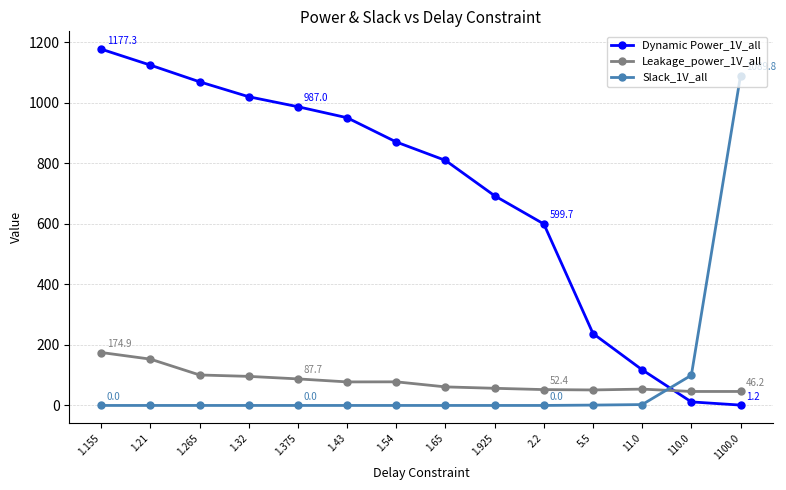

List the series in order of their peak value, highest first.

Dynamic Power_1V_all, Slack_1V_all, Leakage_power_1V_all